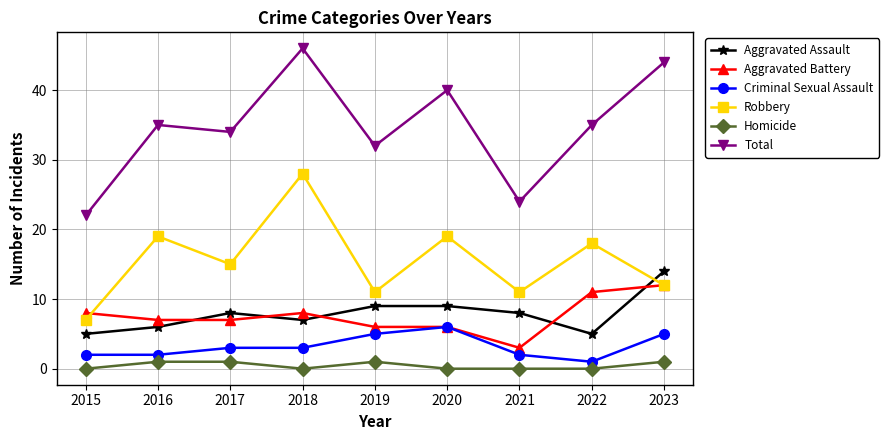

Reading right to left, extract all data points from this chart.

Aggravated Assault: 2023=14	2022=5	2021=8	2020=9	2019=9	2018=7	2017=8	2016=6	2015=5
Aggravated Battery: 2023=12	2022=11	2021=3	2020=6	2019=6	2018=8	2017=7	2016=7	2015=8
Criminal Sexual Assault: 2023=5	2022=1	2021=2	2020=6	2019=5	2018=3	2017=3	2016=2	2015=2
Robbery: 2023=12	2022=18	2021=11	2020=19	2019=11	2018=28	2017=15	2016=19	2015=7
Homicide: 2023=1	2022=0	2021=0	2020=0	2019=1	2018=0	2017=1	2016=1	2015=0
Total: 2023=44	2022=35	2021=24	2020=40	2019=32	2018=46	2017=34	2016=35	2015=22